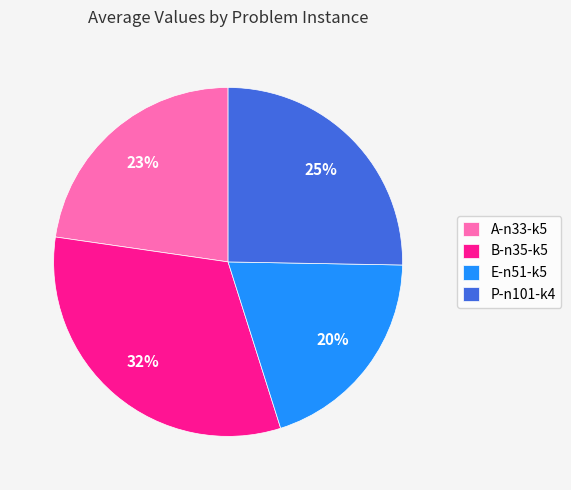

The P-n101-k4 slice represents 25% of the pie. True or false?

True